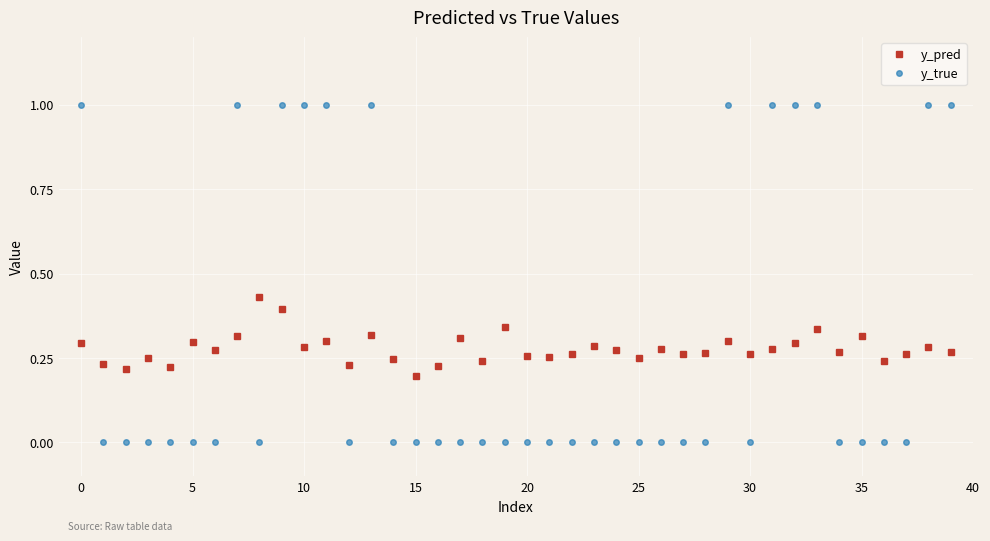

After their last crossing, which series has the higher values: y_pred or y_true?

y_true